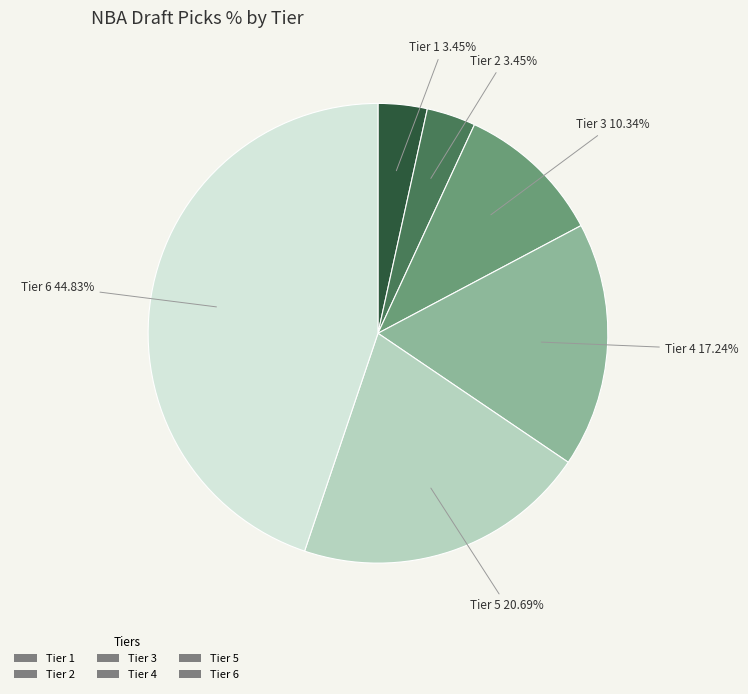

Count the number of slices in the pie.

6